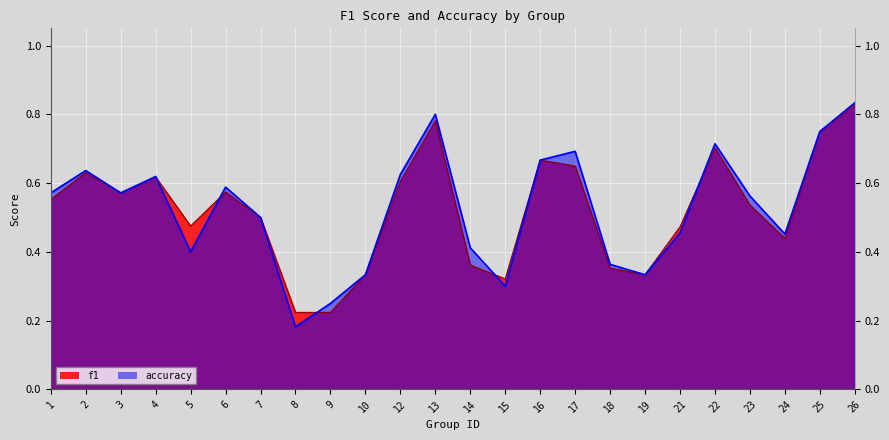

What is the smallest value displayed?

0.2